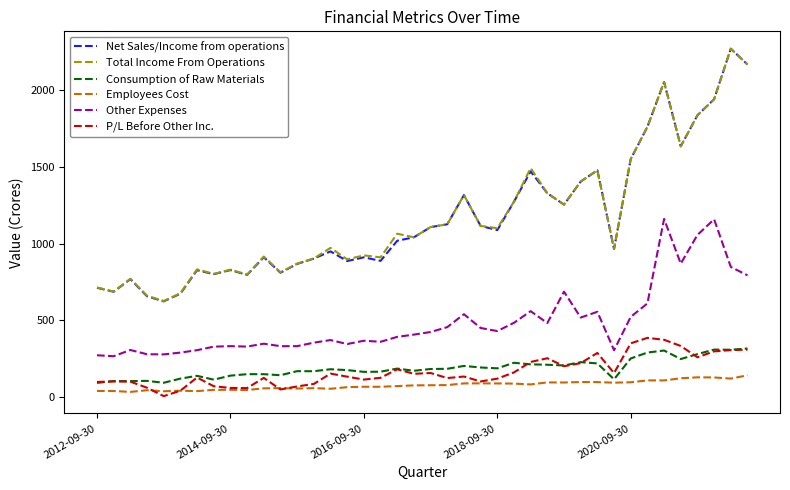

Does the chart display data point markers on the line(s)?

No